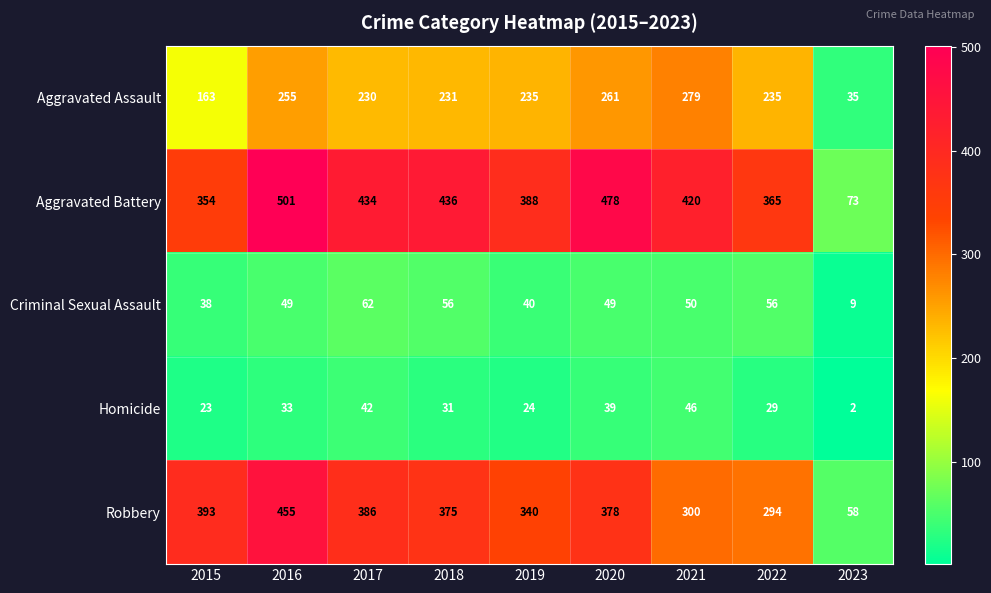

At which category is the sum across all series the highest?

2016